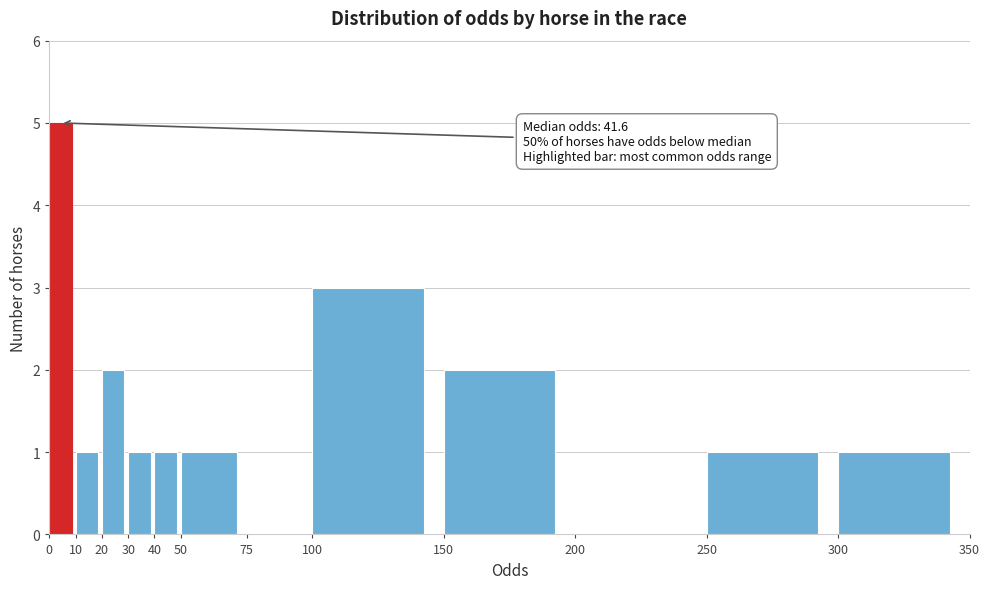

Over which range of the x-axis is the bar tallest?

0 to 10